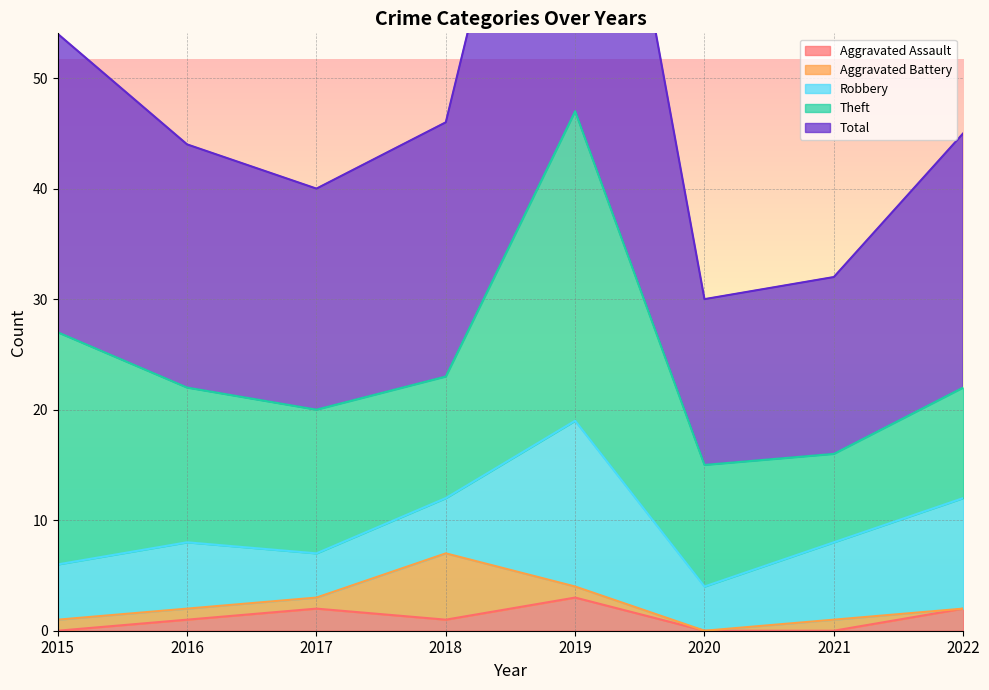

What are all the series names shown in the legend?

Aggravated Assault, Aggravated Battery, Robbery, Theft, Total